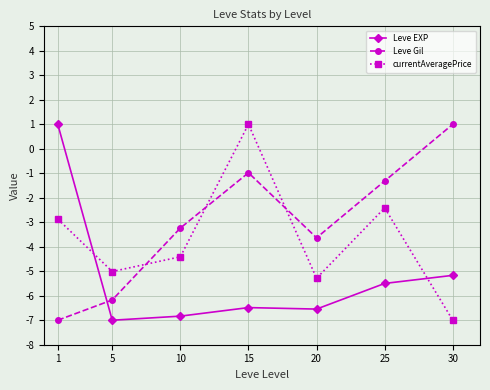

What is the sum of all Leve EXP values?

-36.5